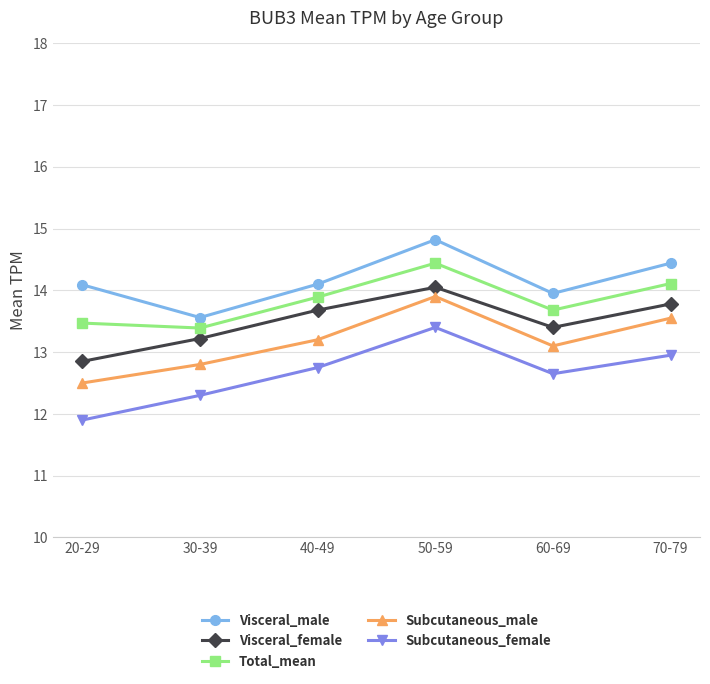

True or false: Visceral_female and Subcutaneous_female cross at least once.

False